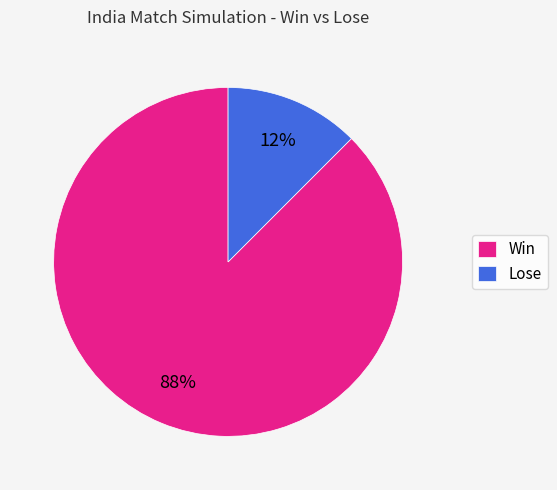

How many slices are in this pie chart?

2